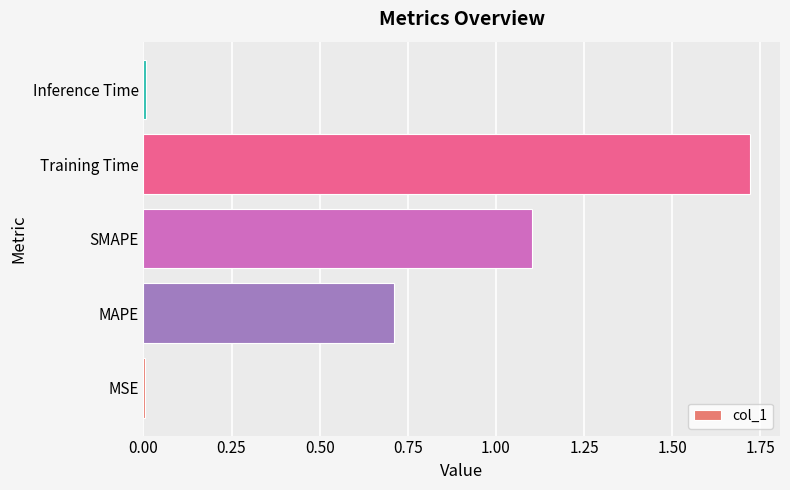

The chart shows a value of 0.0 at MSE. True or false?

True